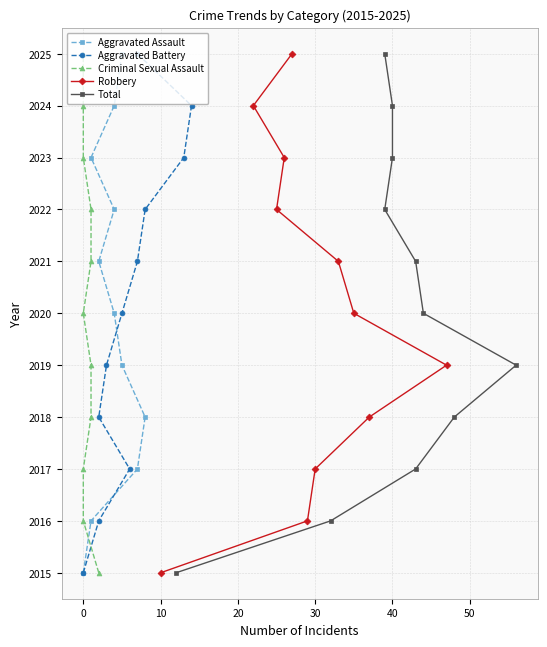

What is the lowest value of the Robbery series?

2015